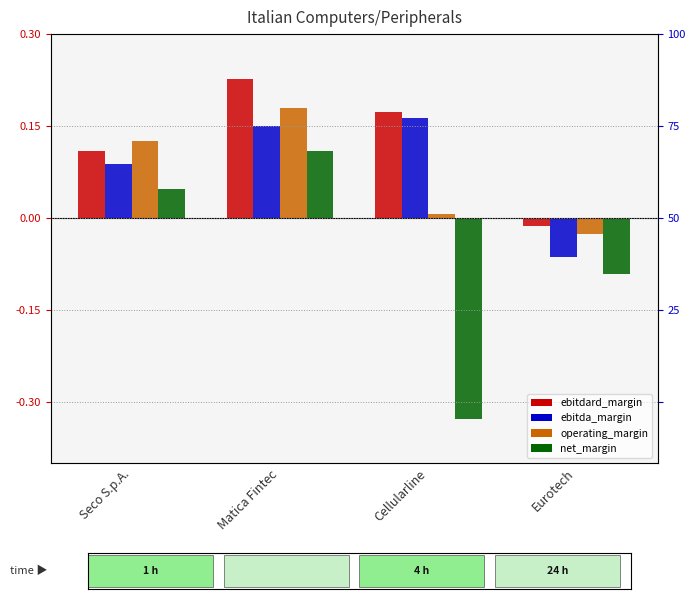

What is the spread (max minus min) of values at Matica Fintec?

0.1